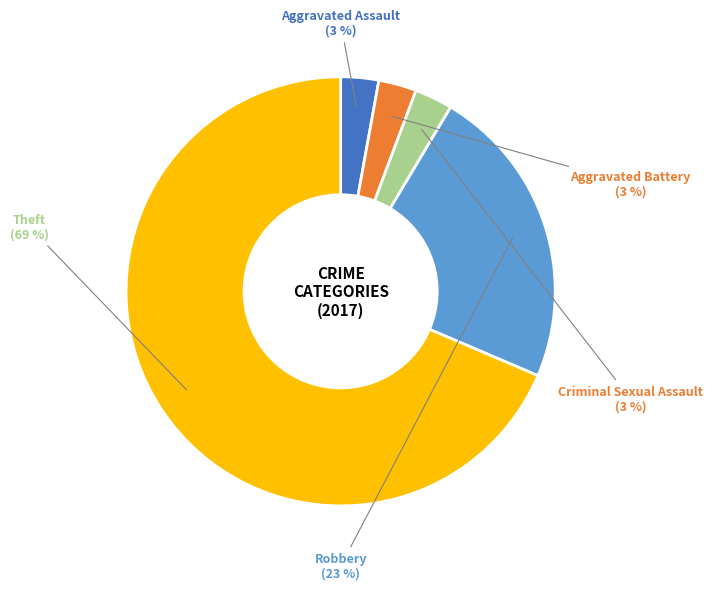

What percentage is the Criminal Sexual Assault slice, to the nearest percent?

3%